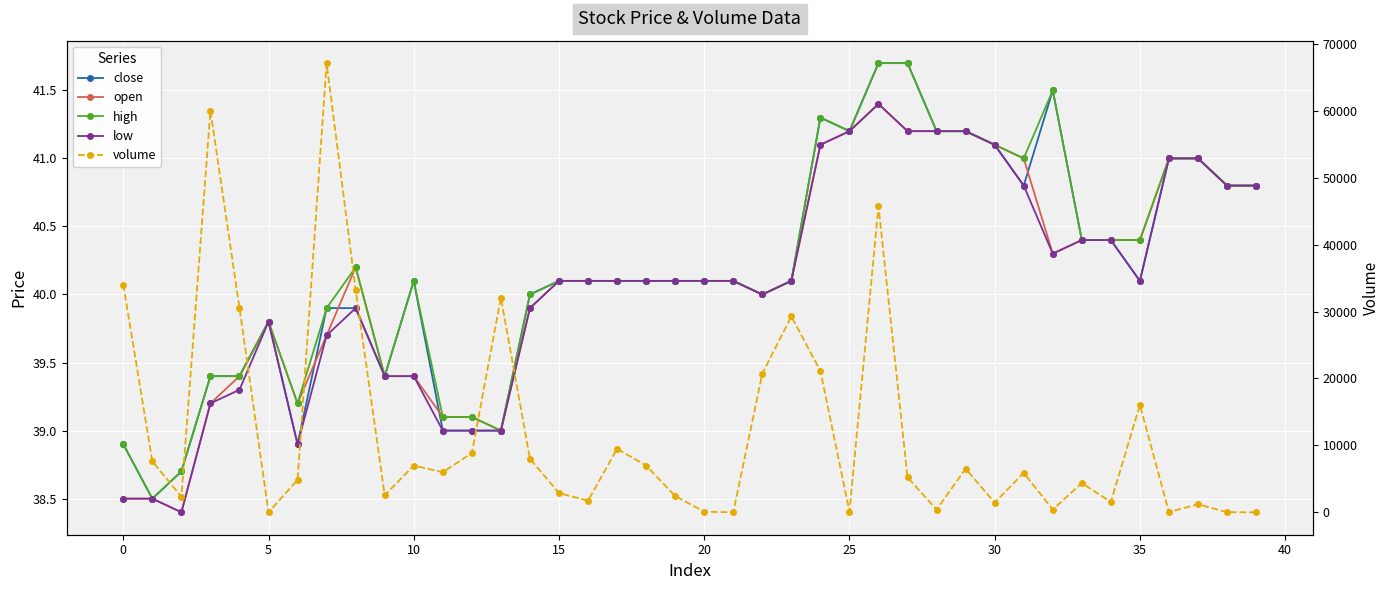

At 30, list the series in order from largest to smallest.

volume, close, high, open, low